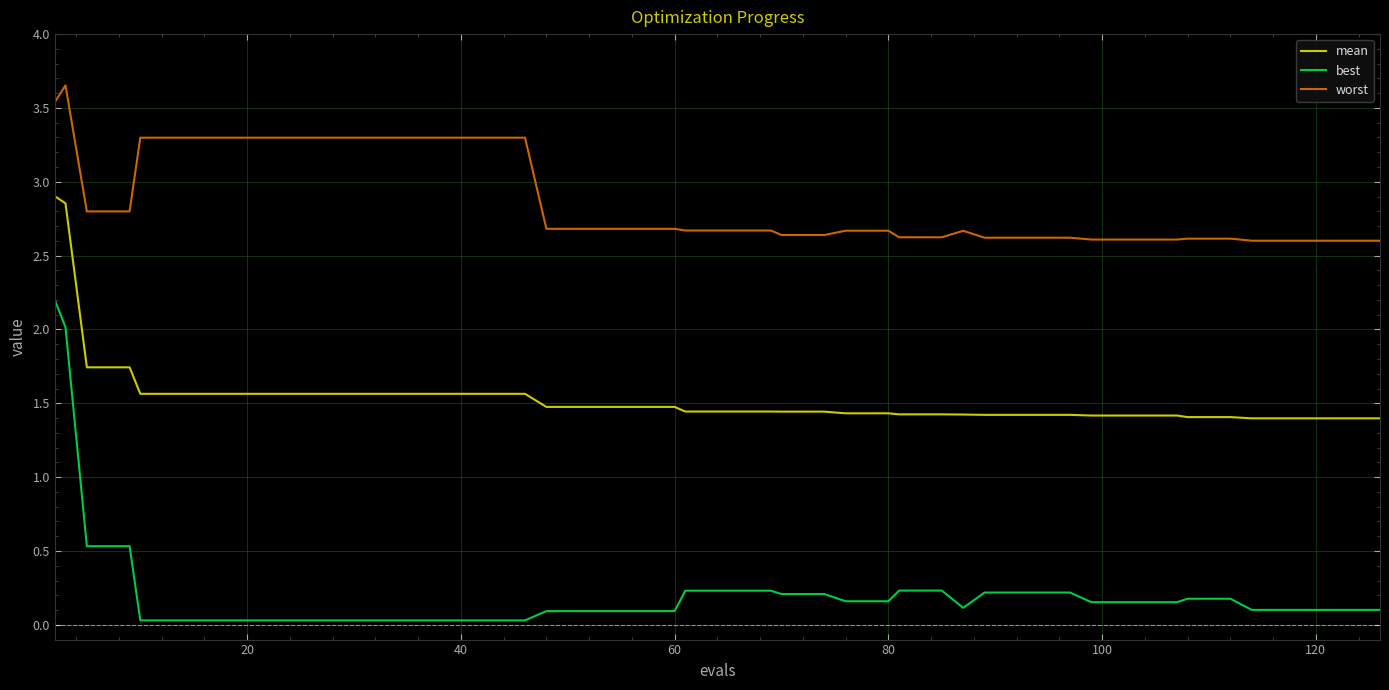

How many lines are shown in the chart?

3